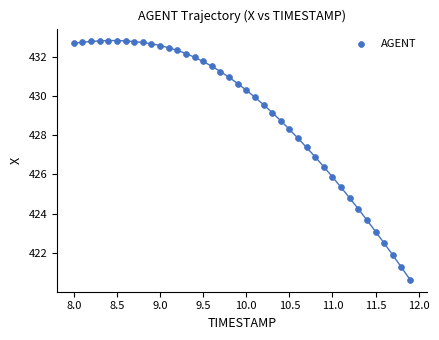

What Y value in the scatter plot is closest to 426?

425.9